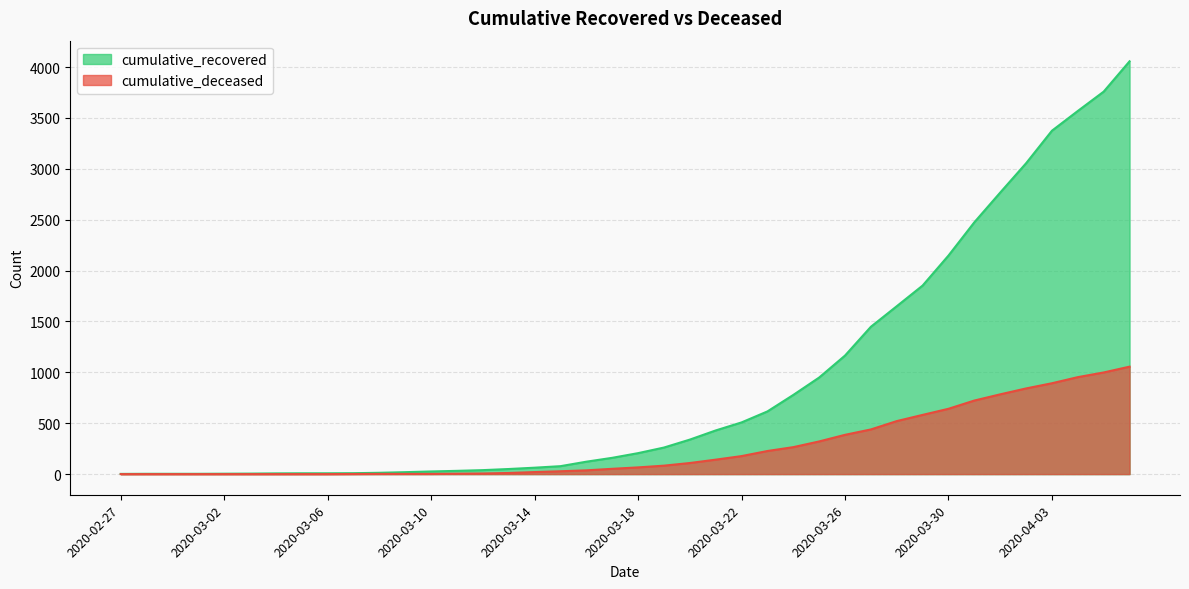

At which category is the sum across all series the highest?

2020-04-06